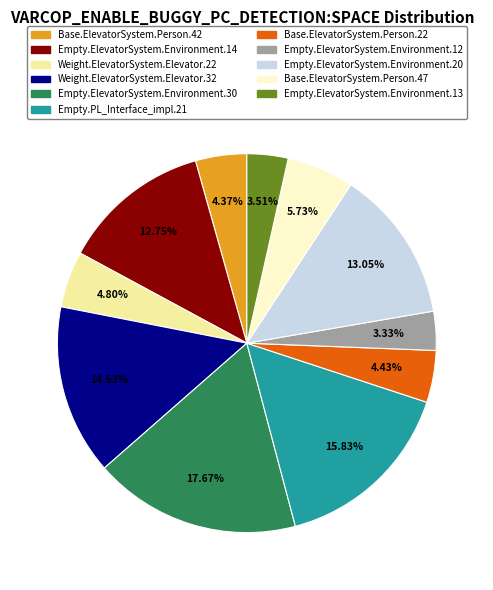

To the nearest percent, what is the combined percentage of Weight.ElevatorSystem.Elevator.22 and Base.ElevatorSystem.Person.42?

9%